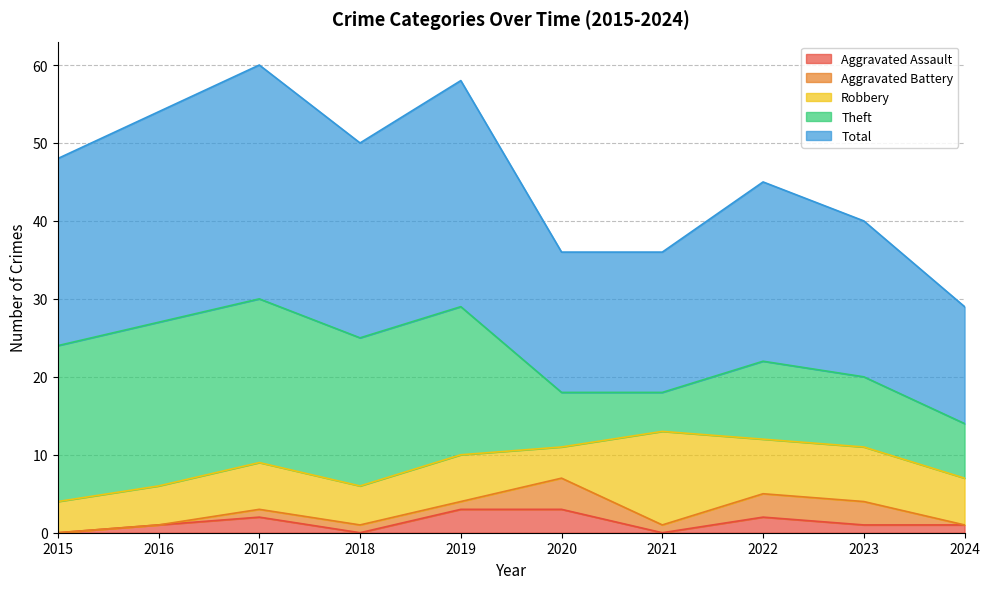

What is the total value across all series at 2015?

48